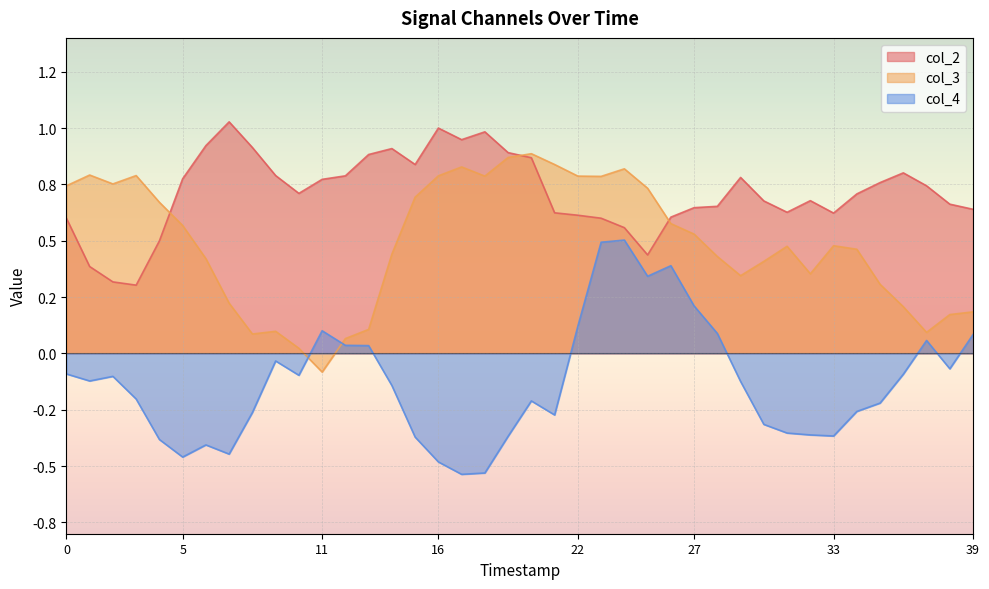

Is it true that col_4 equals 0.0 at 12?

False